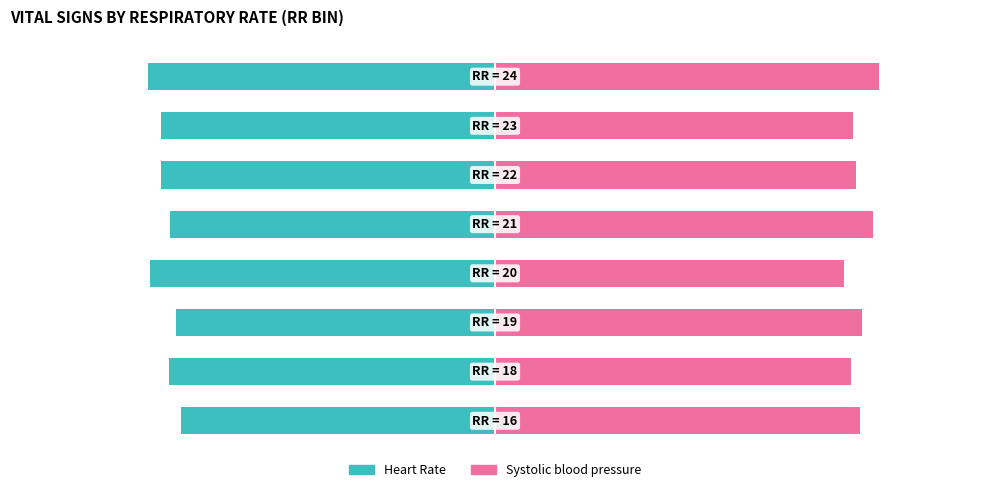

The Heart Rate series shows -53.6 at 7. True or false?

True